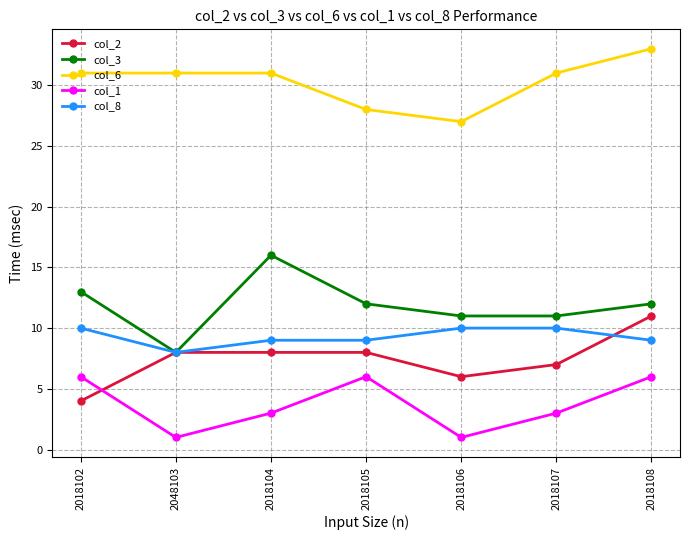

Rank the series at 2018107 from highest to lowest value.

col_6, col_3, col_8, col_2, col_1